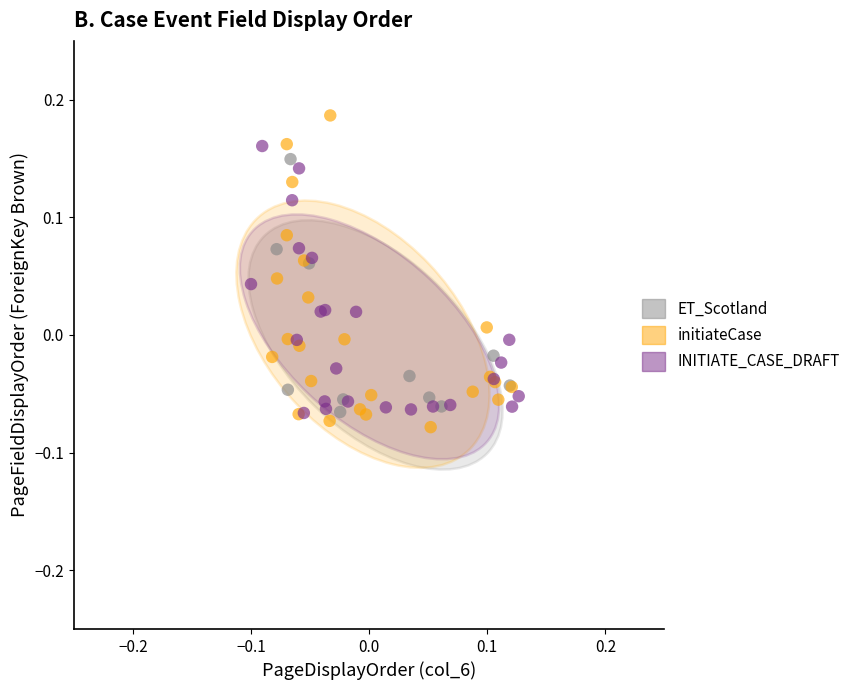

Which series has the largest Y range (max minus min)?

initiateCase